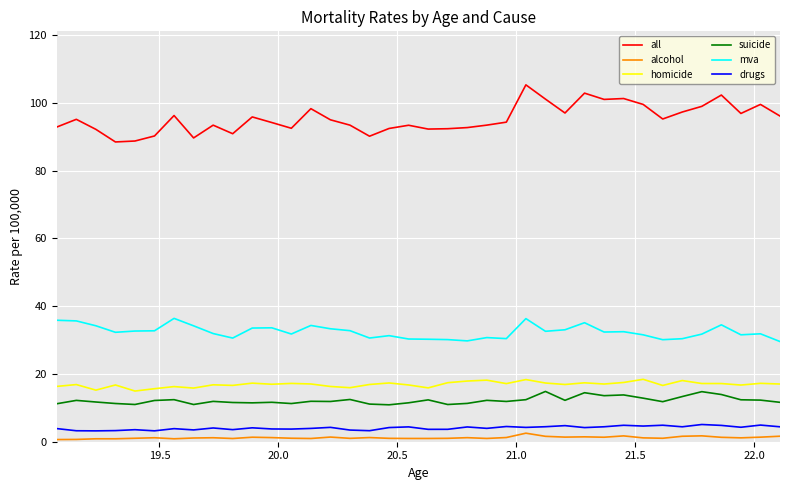

True or false: suicide and drugs intersect in this chart.

False